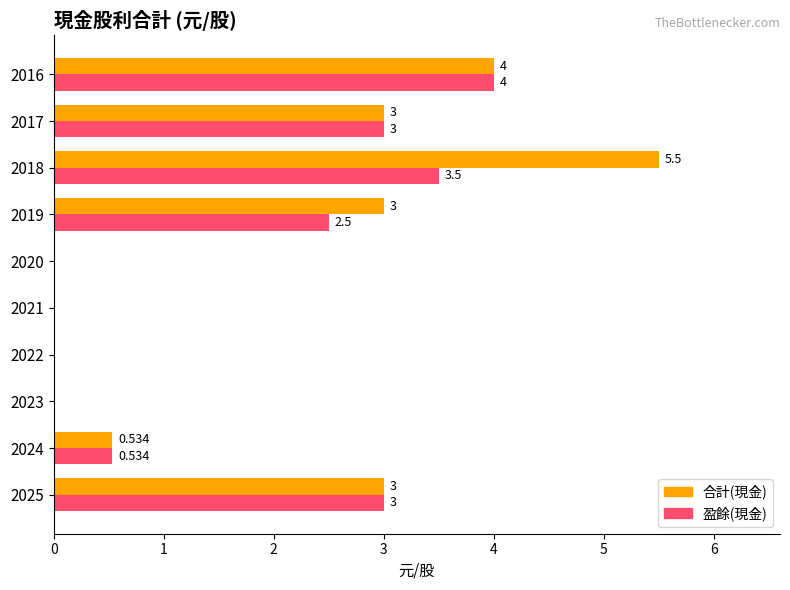

Which series has the largest total across all categories?

合計(現金)